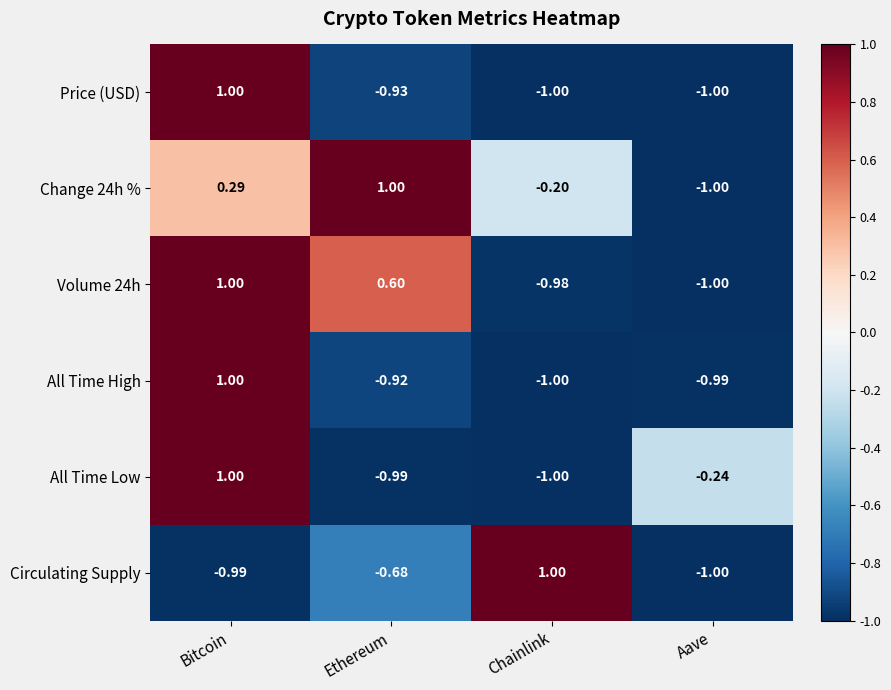

How many categories are shown in the chart?

4